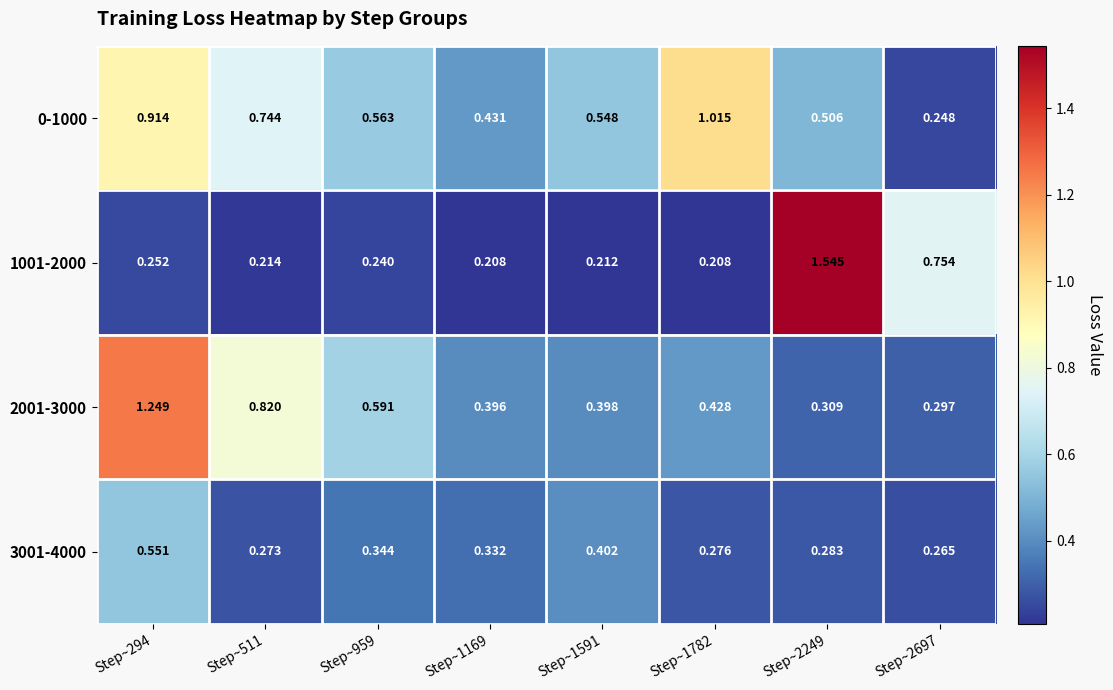

Is the value of 0-1000 at Step~1169 greater than the value of 1001-2000 at Step~294?

Yes